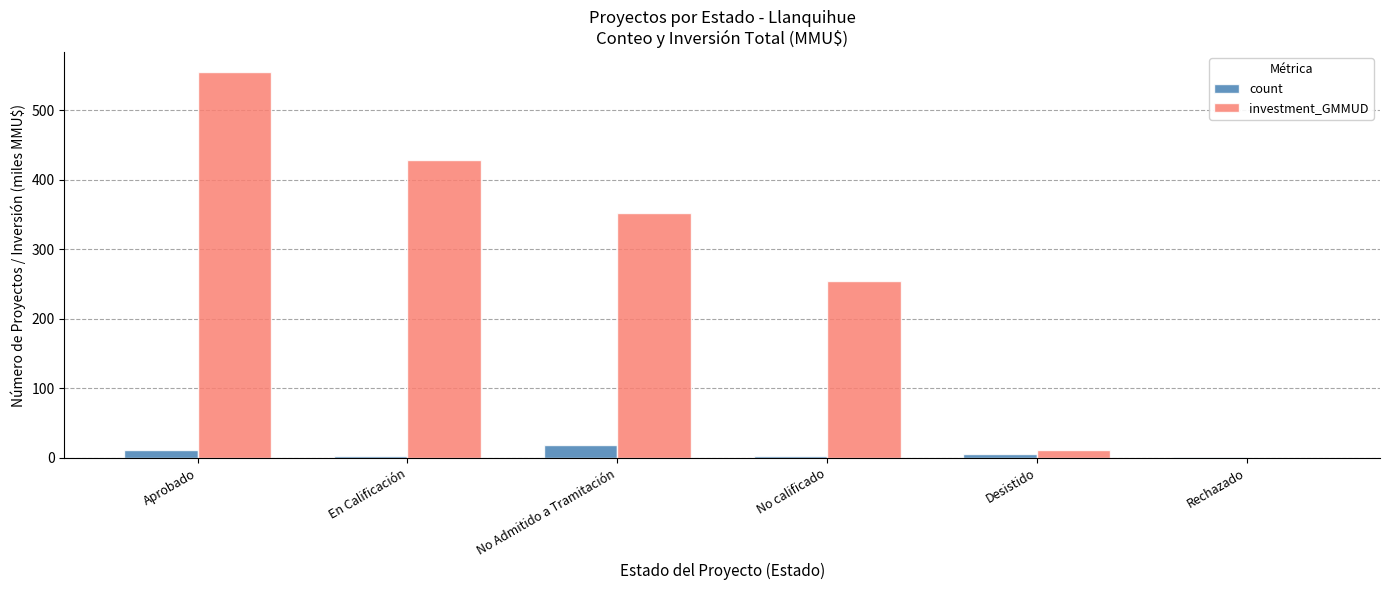

At which category is the sum across all series the highest?

Aprobado